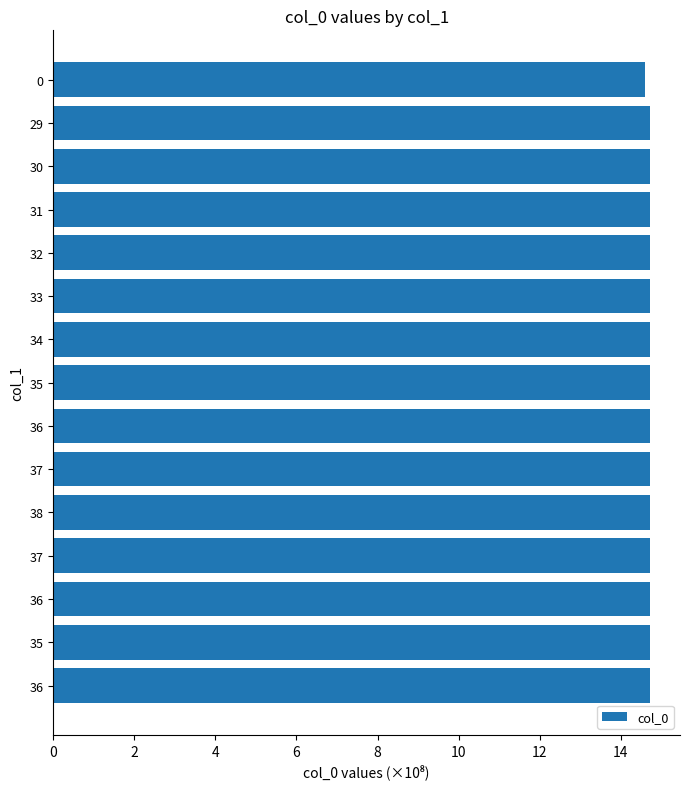

Does the chart contain any negative values?

No